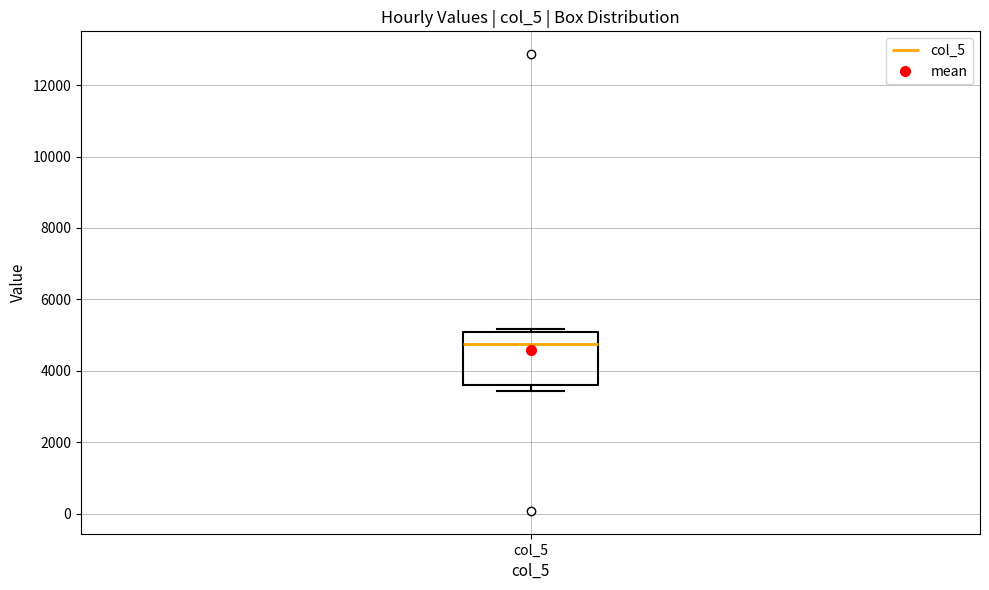

Where is the upper edge of the box for col_5 on the y-axis? The values are not printed on the chart, so give them approximately, as read against the axis.

5000